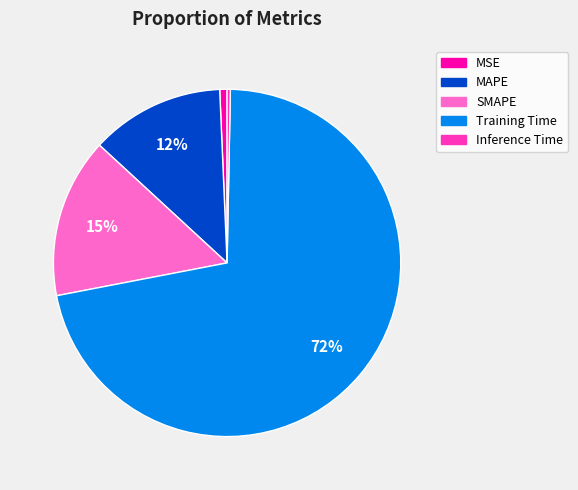

To the nearest percent, what portion does SMAPE represent?

15%